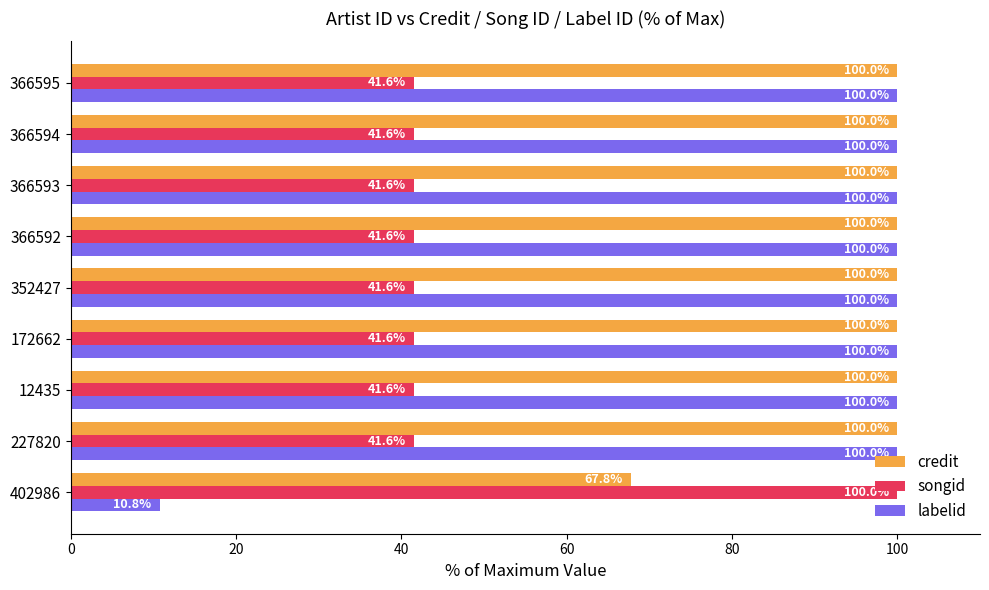

What is the difference between the maximum and minimum values in the labelid series?

89.2